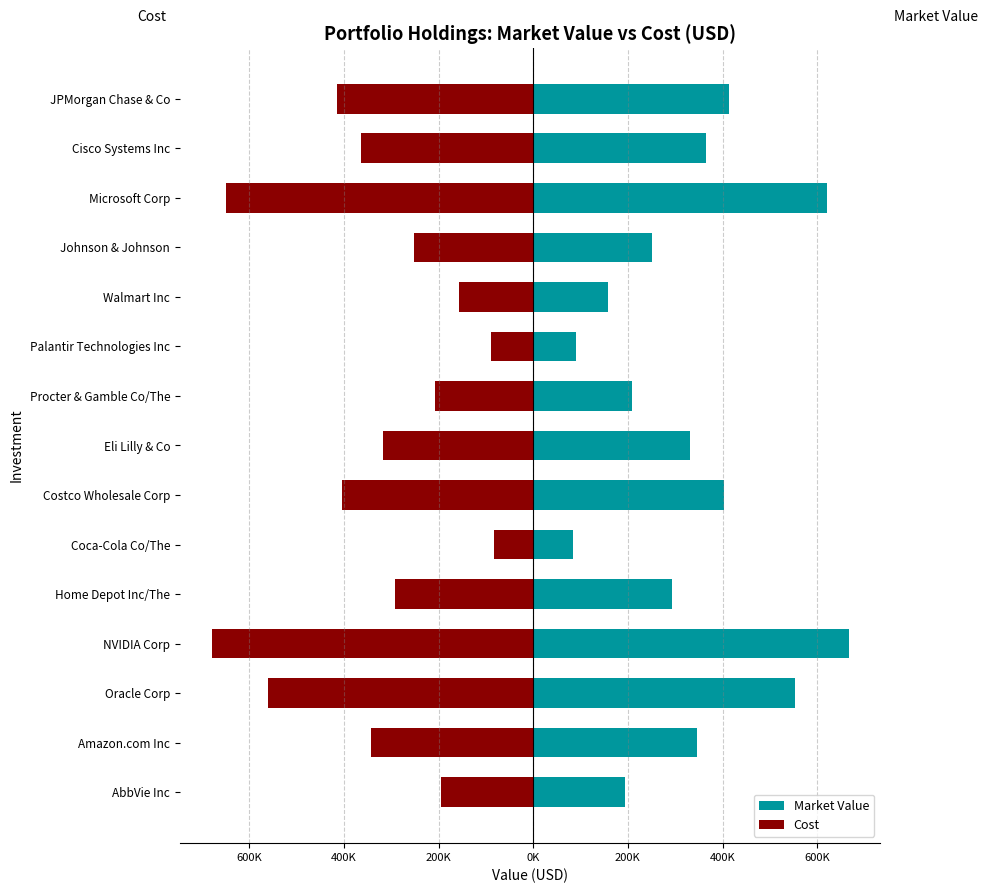

What is the average value of the Cost series?

-333928.5